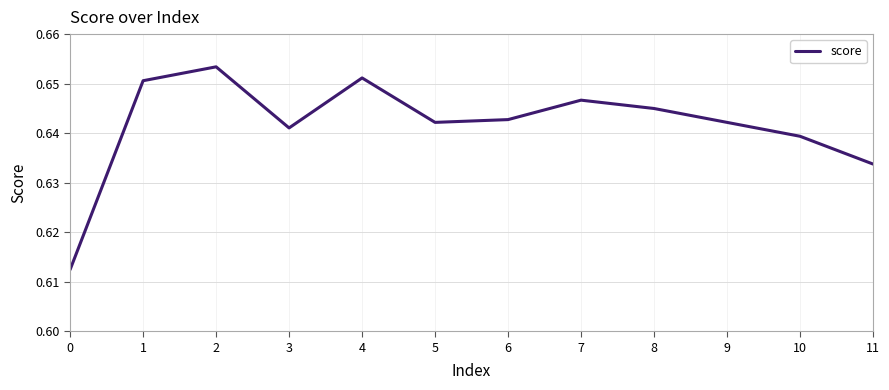

At which category does the data reach its first local peak?

2